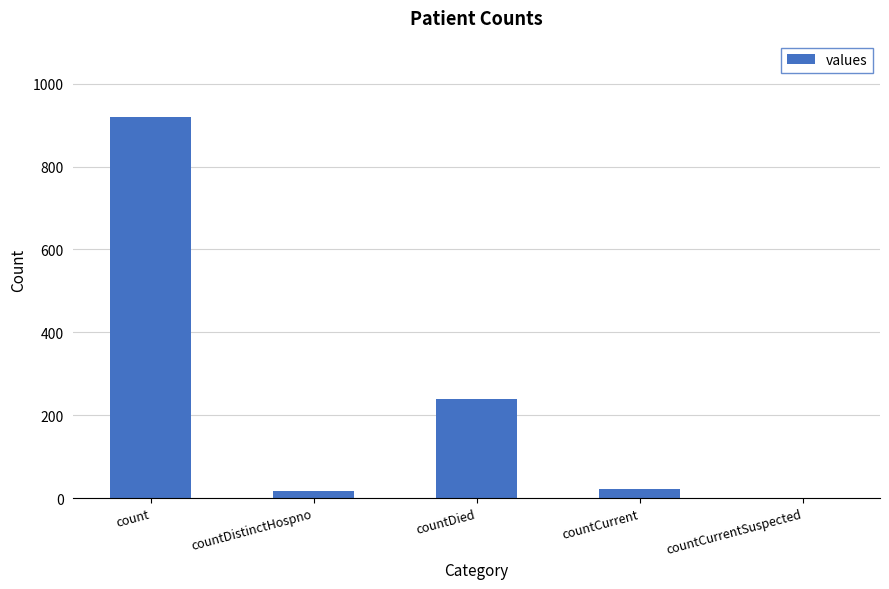

The value at count is 920. True or false?

True